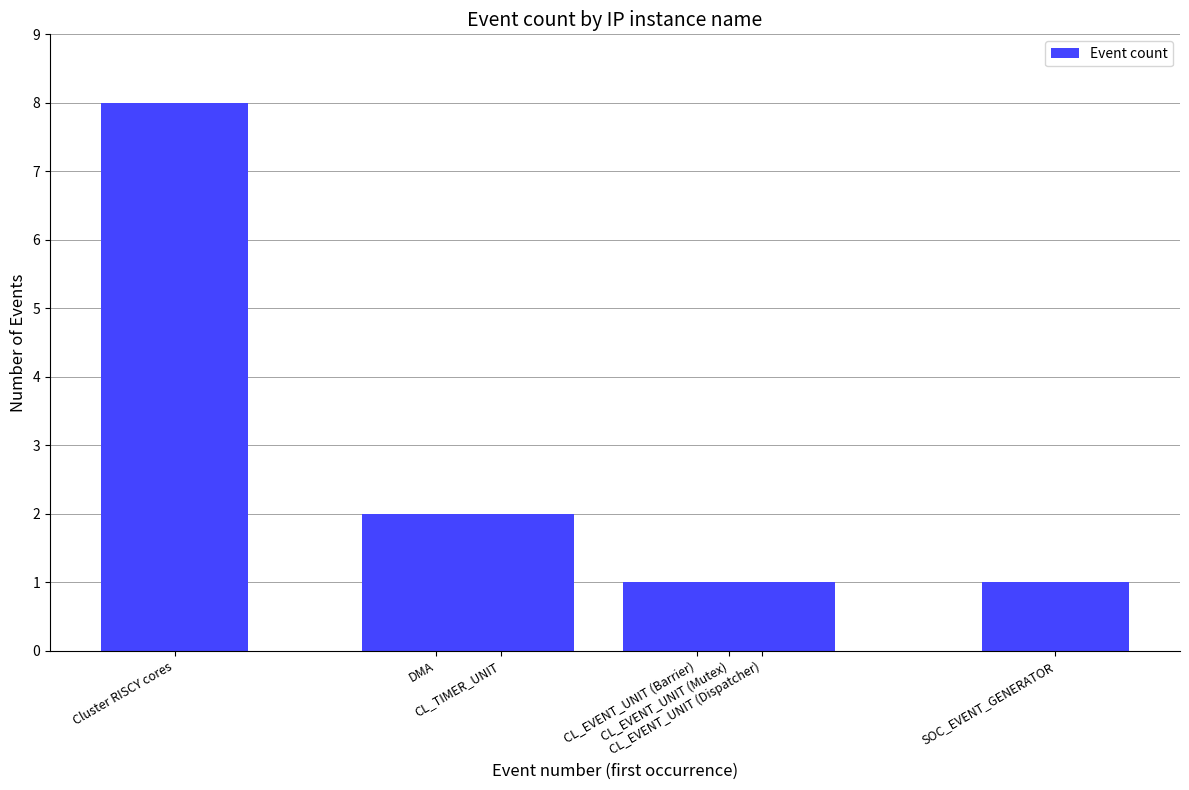

What is the maximum value shown in the chart?

8